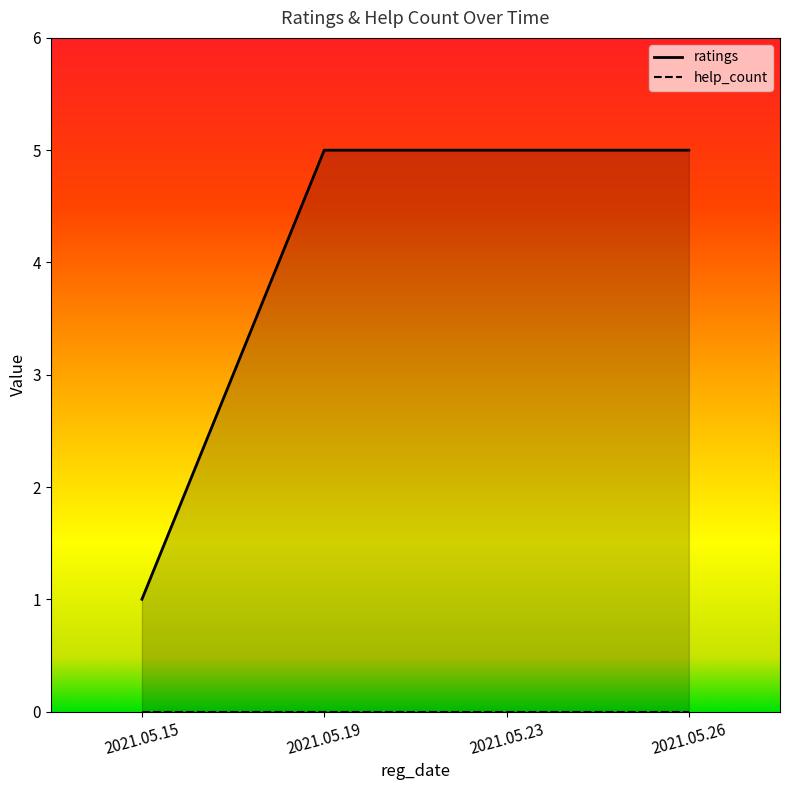

What is the difference between the maximum and minimum values?

4